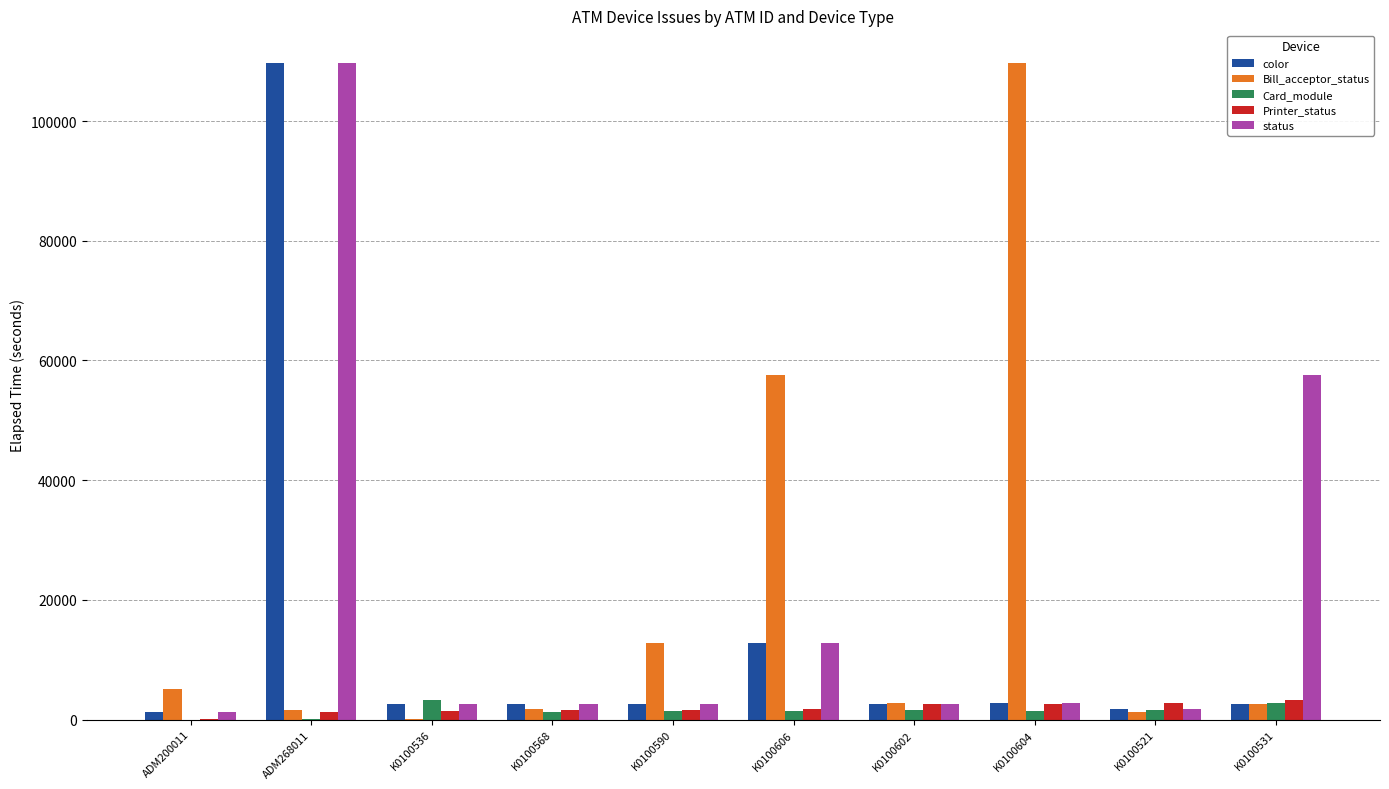

Does the chart contain stacked bars?

No